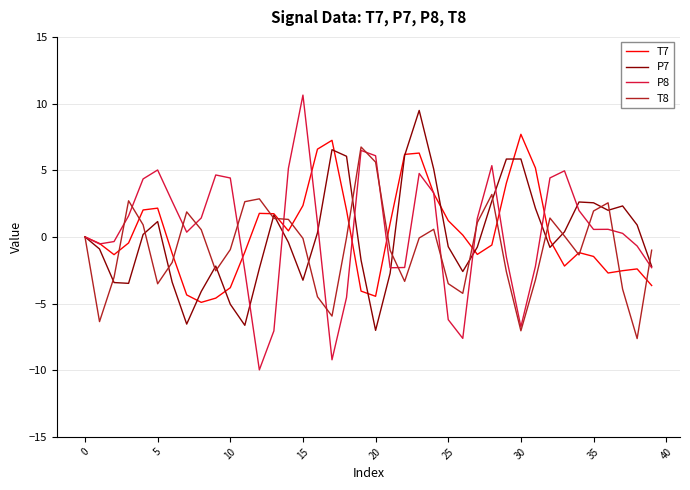

What is the maximum value shown in the chart?

10.6